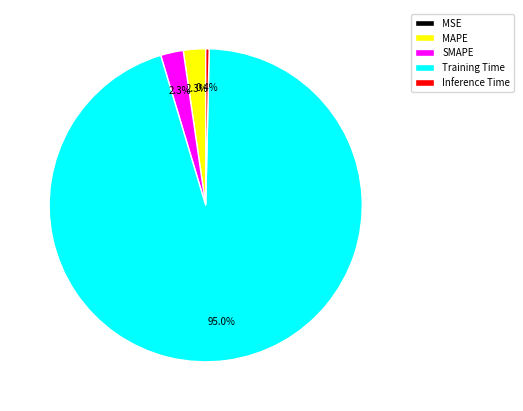

Which slice is the largest?

Training Time